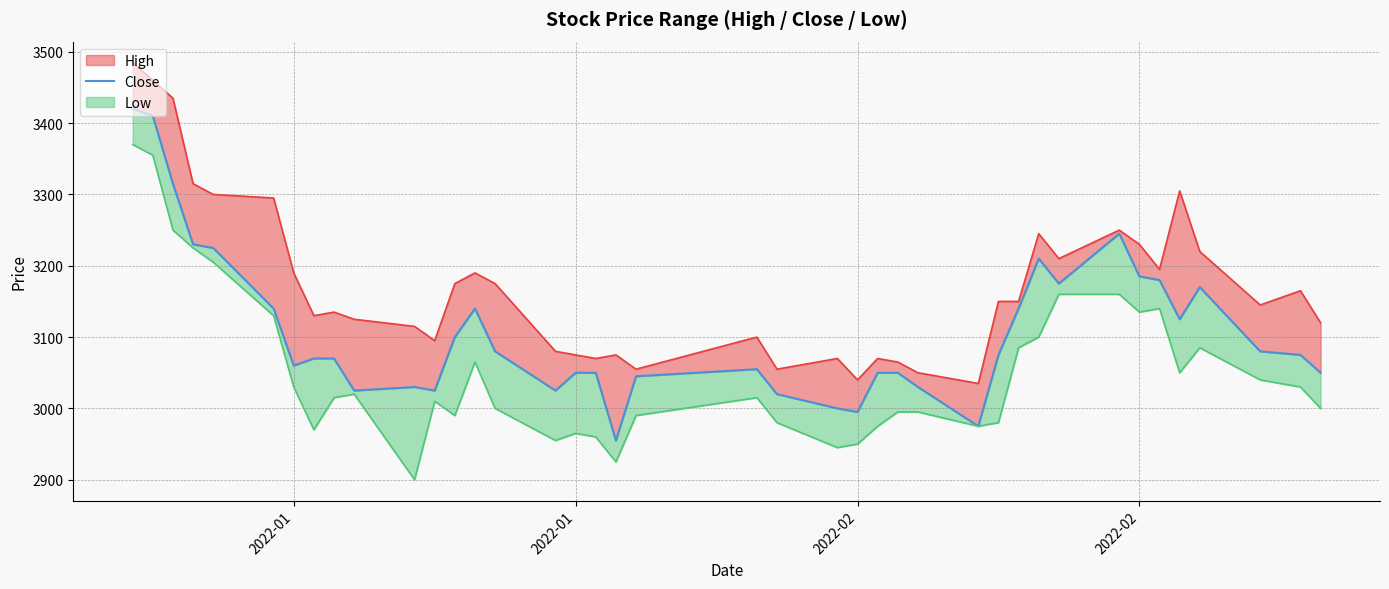

Does the chart display data point markers on the line(s)?

No